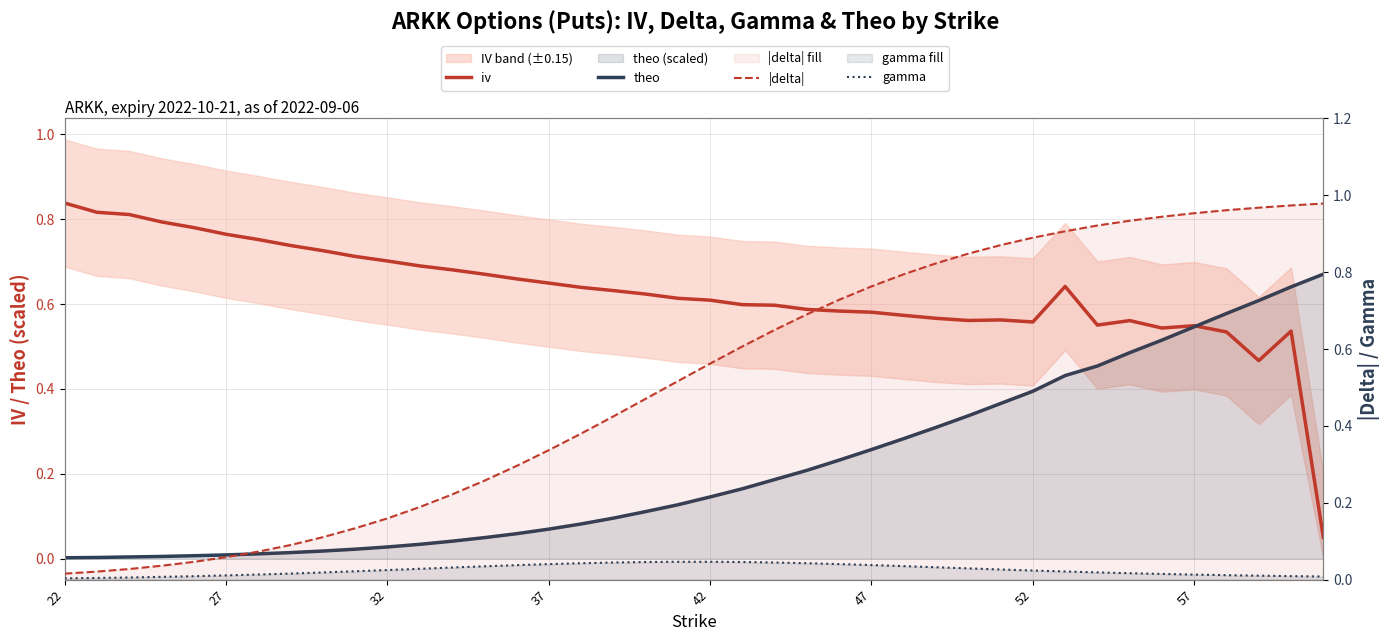

The value of |delta| at 37 is 0.1. True or false?

False